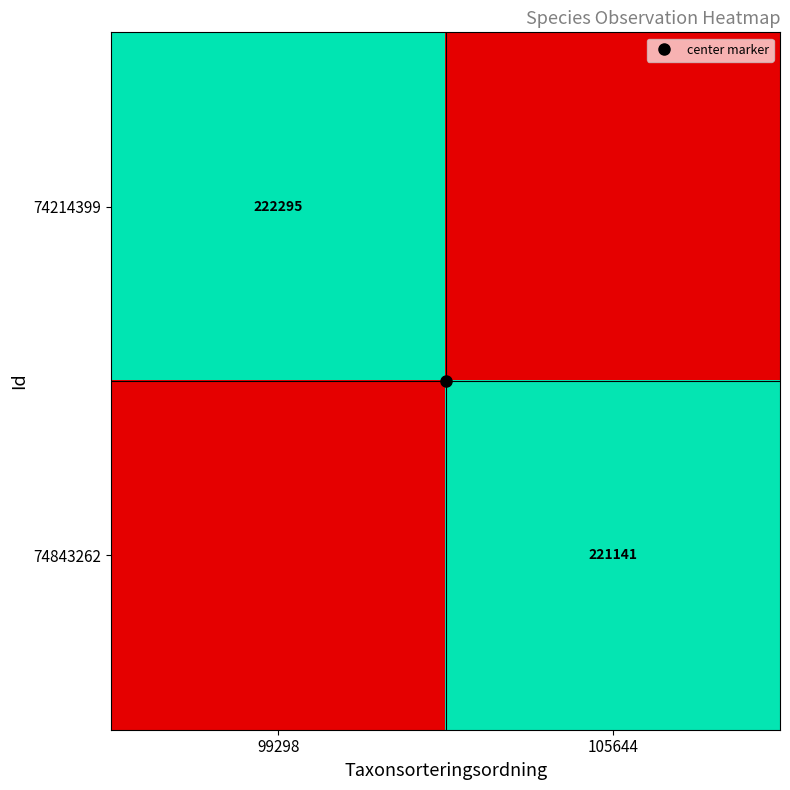

At how many categories does at least one series exceed 0?

2